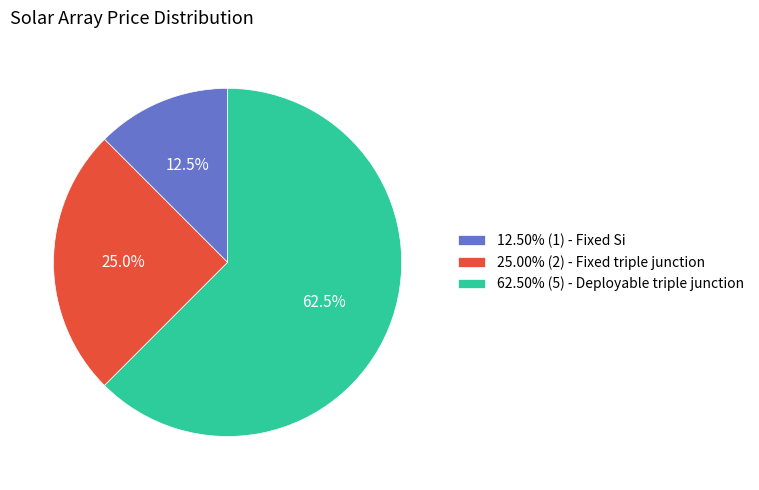

What portion of the pie excludes 62.50% (5) - Deployable triple junction?

37.5%